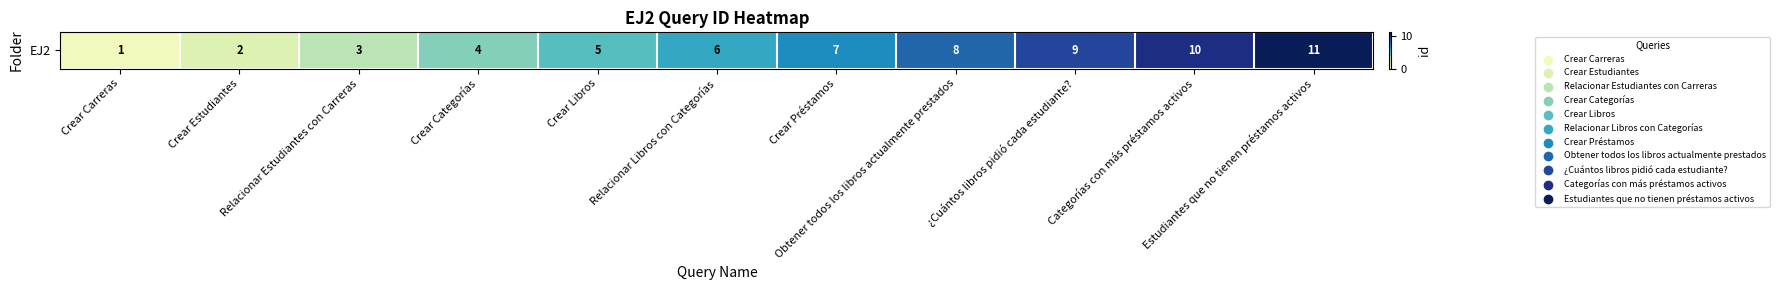

What is the ratio of the value at Crear Carreras to the value at Crear Estudiantes?

0.5